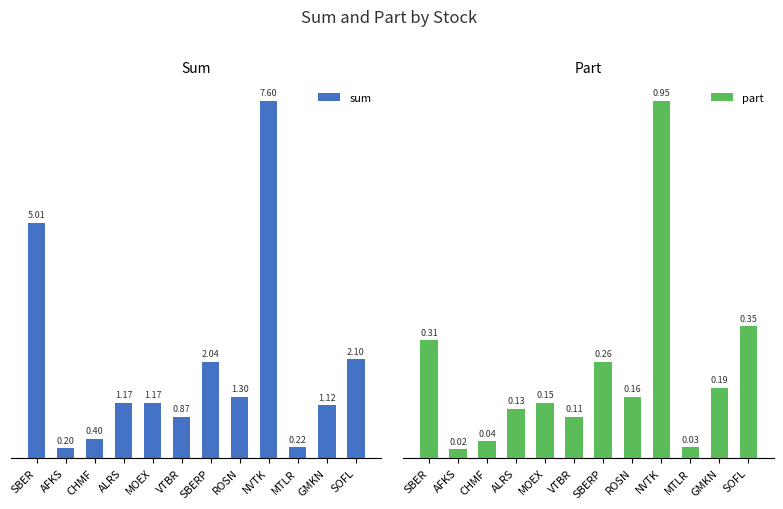

The sum series shows 0.7 at SOFL. True or false?

False